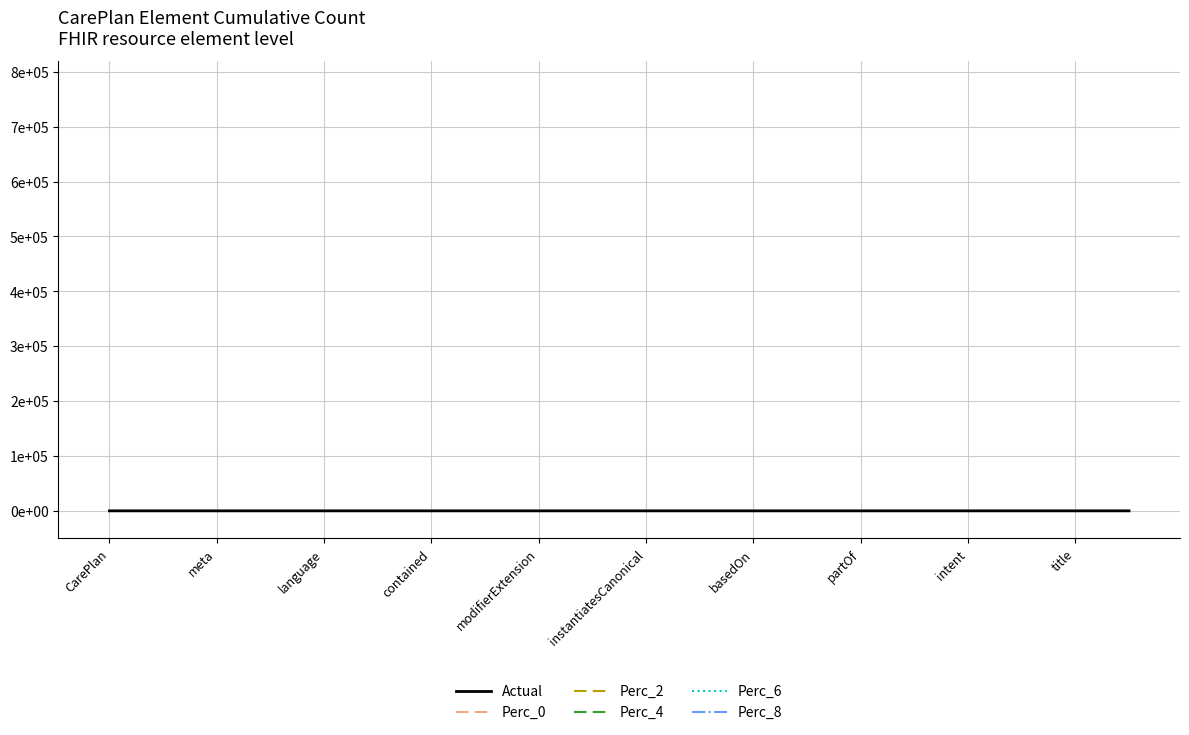

True or false: Perc_0 and Perc_6 intersect in this chart.

False